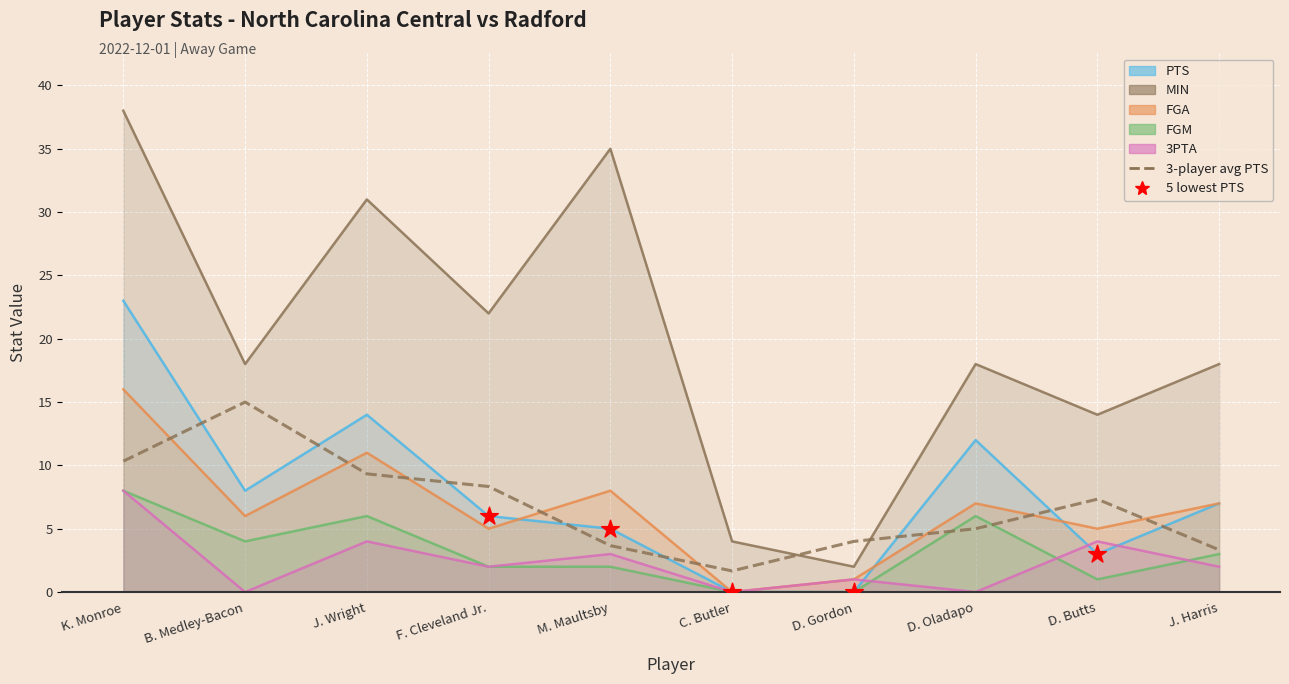

Which series reaches the minimum Y coordinate?

PTS